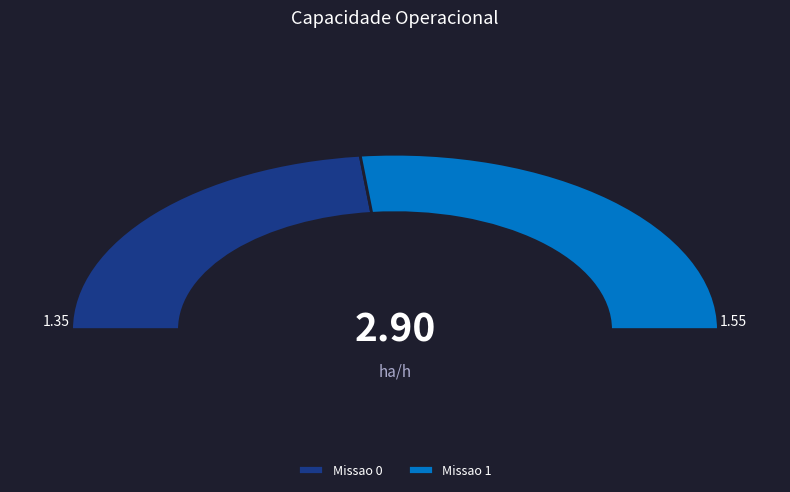

Is Missao 1 the majority of the pie?

Yes